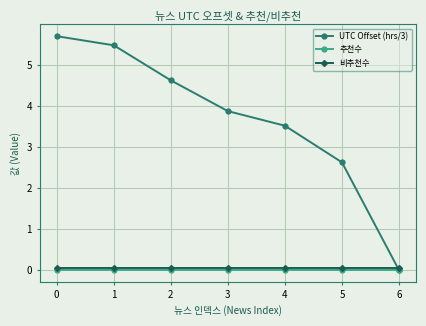

Which series has the largest total across all categories?

UTC Offset (hrs/3)